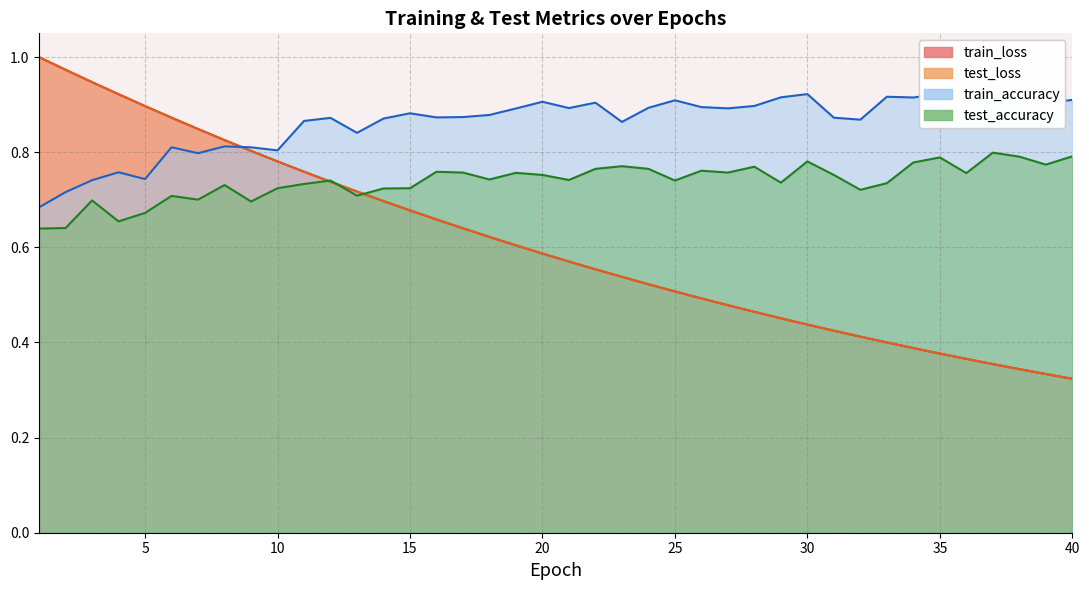

Rank the series at 22 from highest to lowest value.

train_accuracy, test_accuracy, test_loss, train_loss